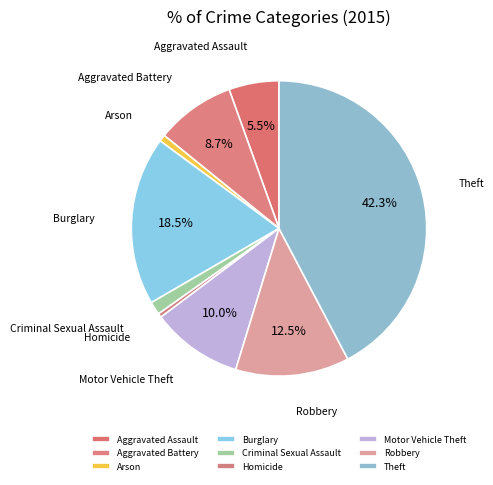

Which slice is the largest?

Theft